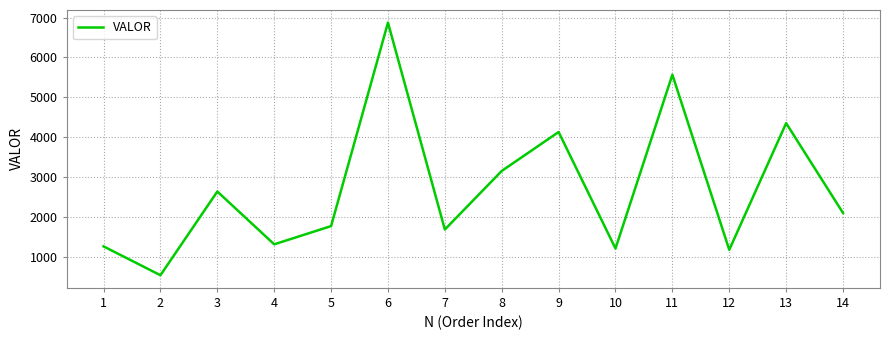

Does the chart display data point markers on the line(s)?

No